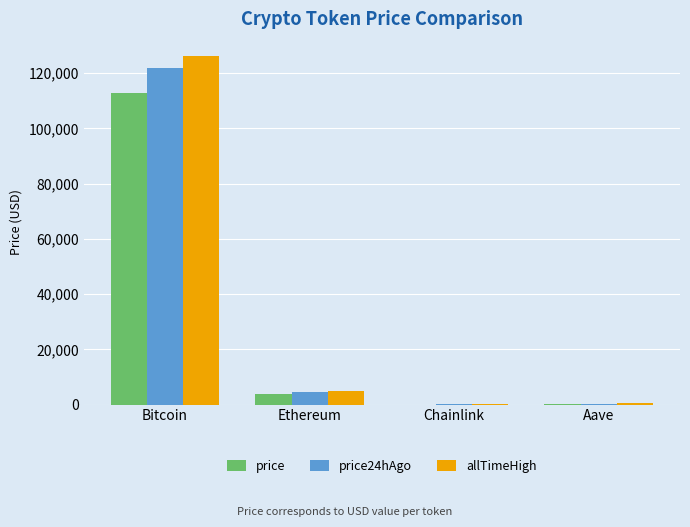

At which label is allTimeHigh closest to 63066?

Ethereum